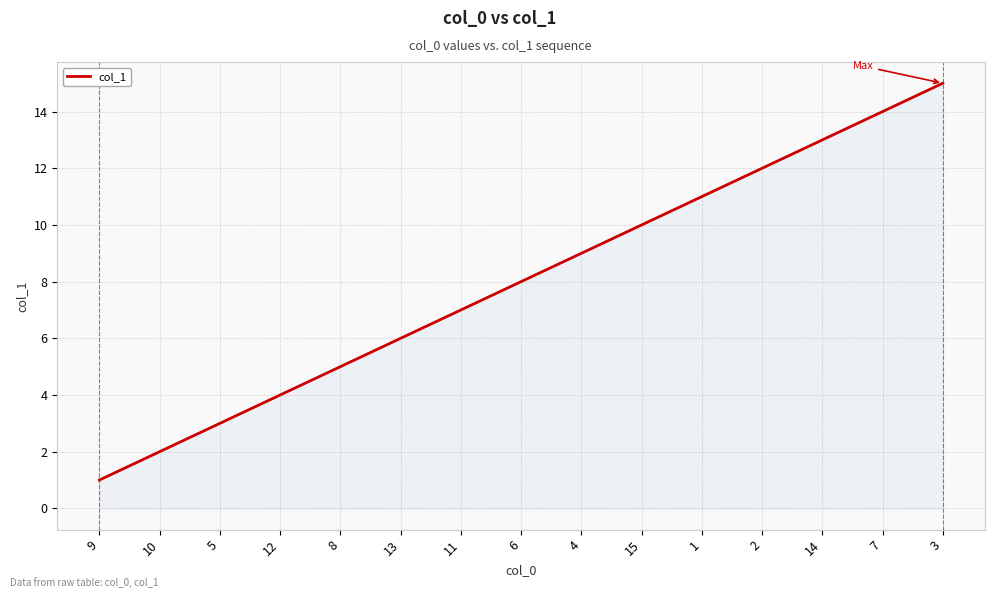

True or false: the data shows 10 at 15.

True